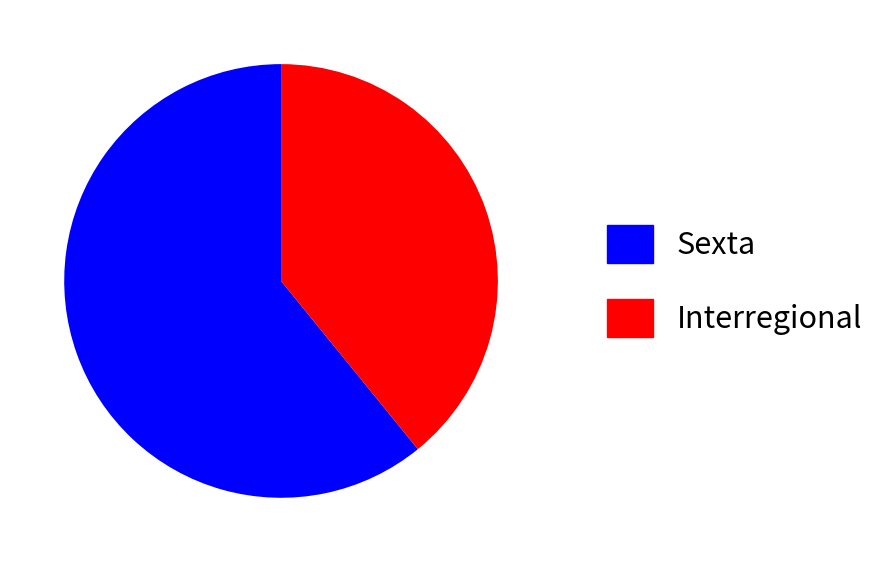

How many segments does this pie chart have?

2